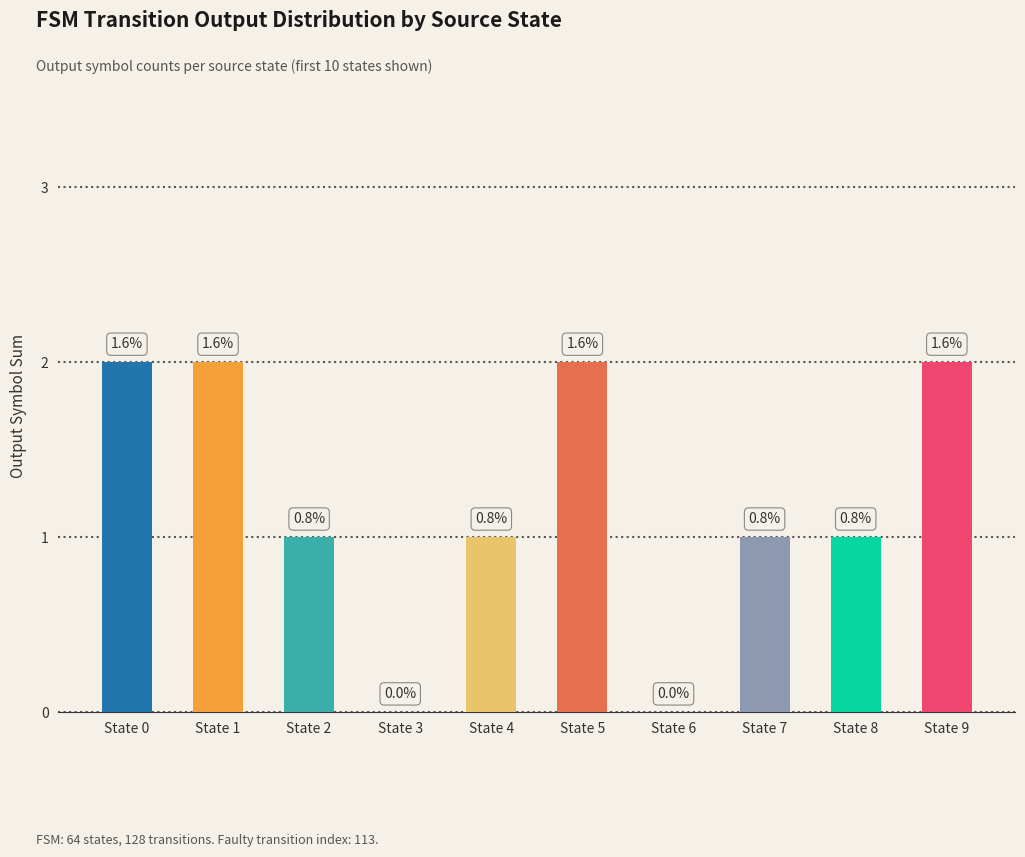

Rank the categories by value from highest to lowest.

State 0, State 1, State 5, State 9, State 2, State 4, State 7, State 8, State 3, State 6